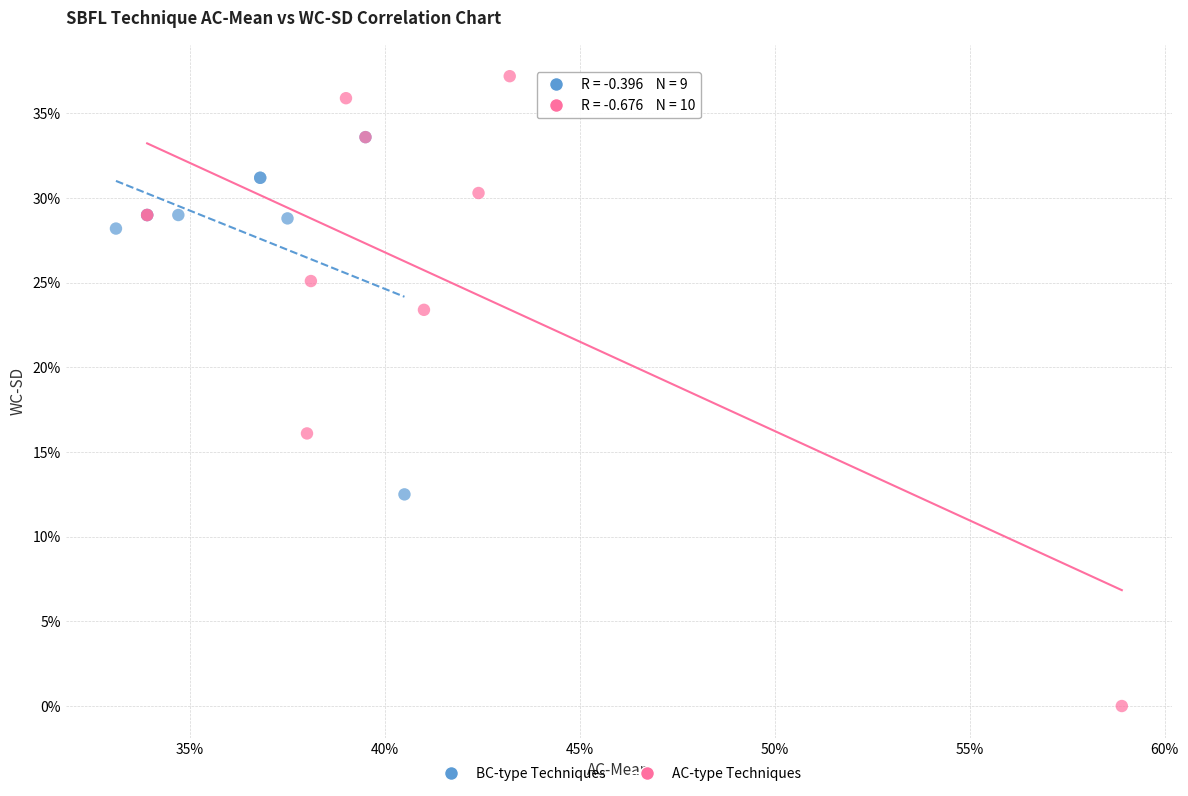

Which series contains the highest Y value?

AC-type Techniques